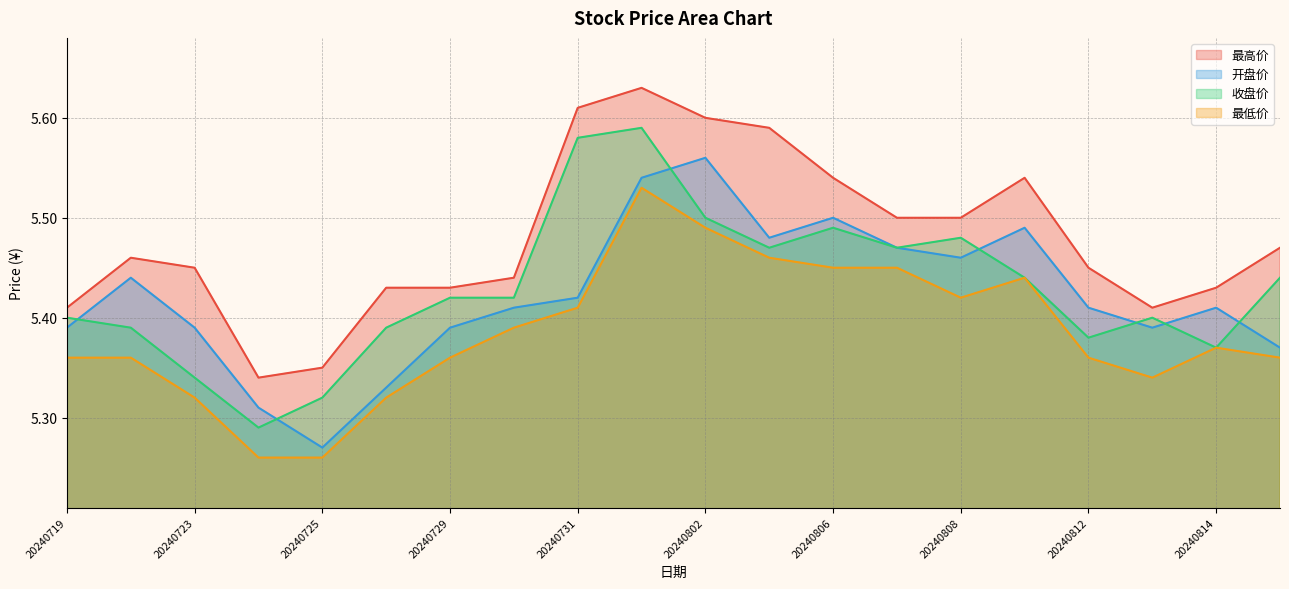

Rank the categories by 开盘价 value from lowest to highest.

20240725, 20240724, 20240726, 20240815, 20240719, 20240723, 20240729, 20240813, 20240730, 20240812, 20240814, 20240731, 20240722, 20240808, 20240807, 20240805, 20240809, 20240806, 20240801, 20240802